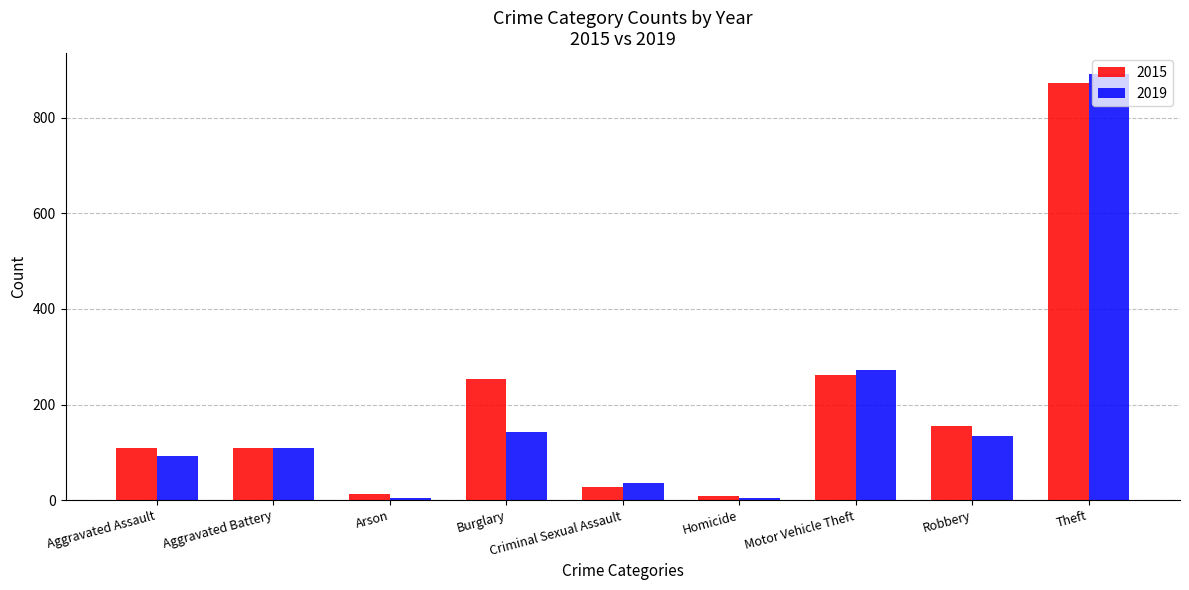

What value does the 2015 series have at Motor Vehicle Theft?

261